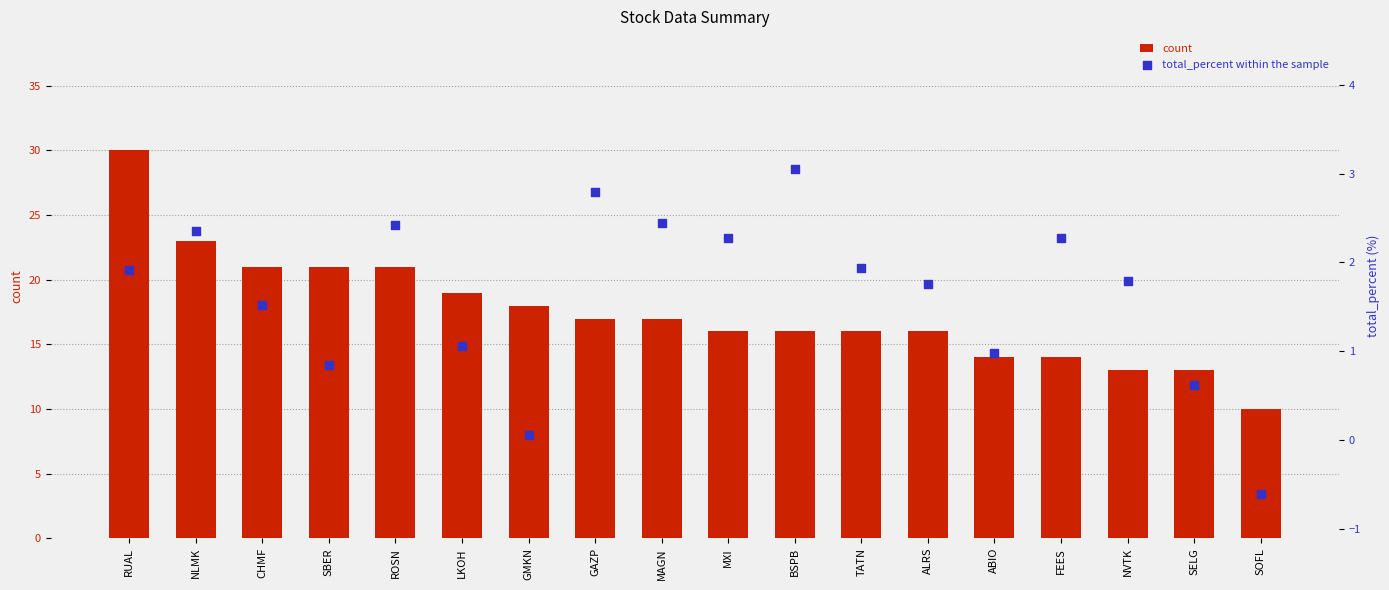

Which series has the largest total across all categories?

count